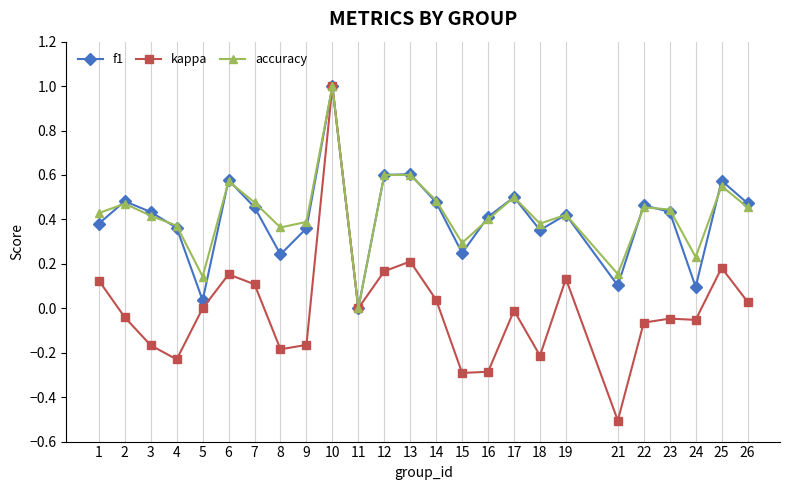

True or false: accuracy has more than 1 interior local peaks.

True